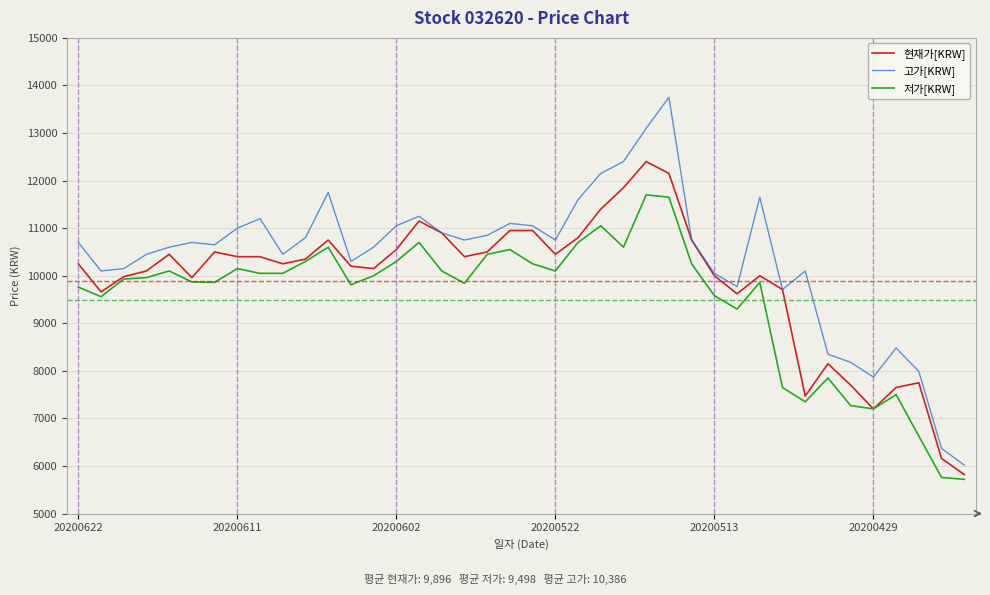

Which series has the largest total across all categories?

고가[KRW]